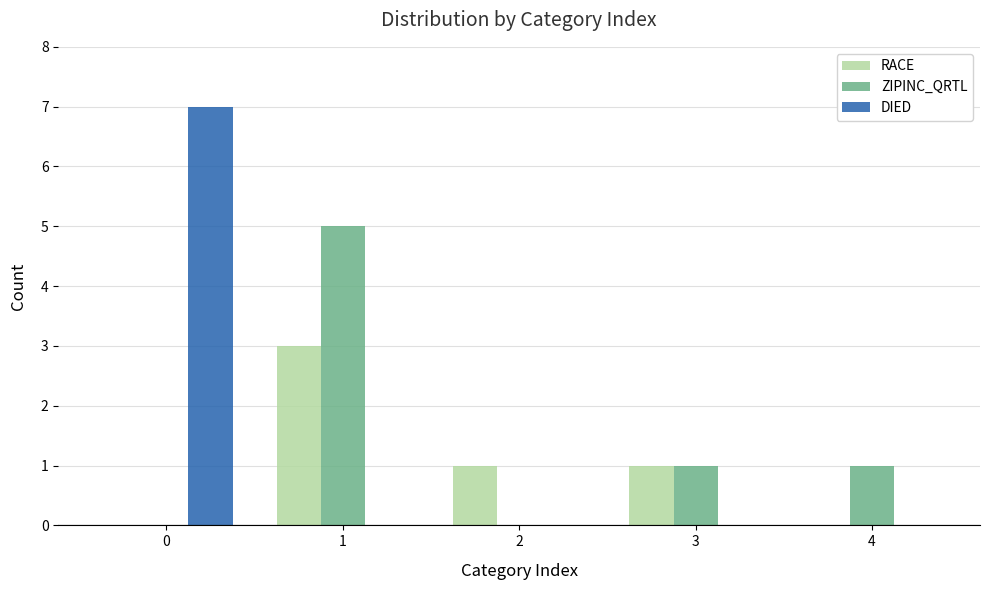

Count the number of data series in this chart.

3